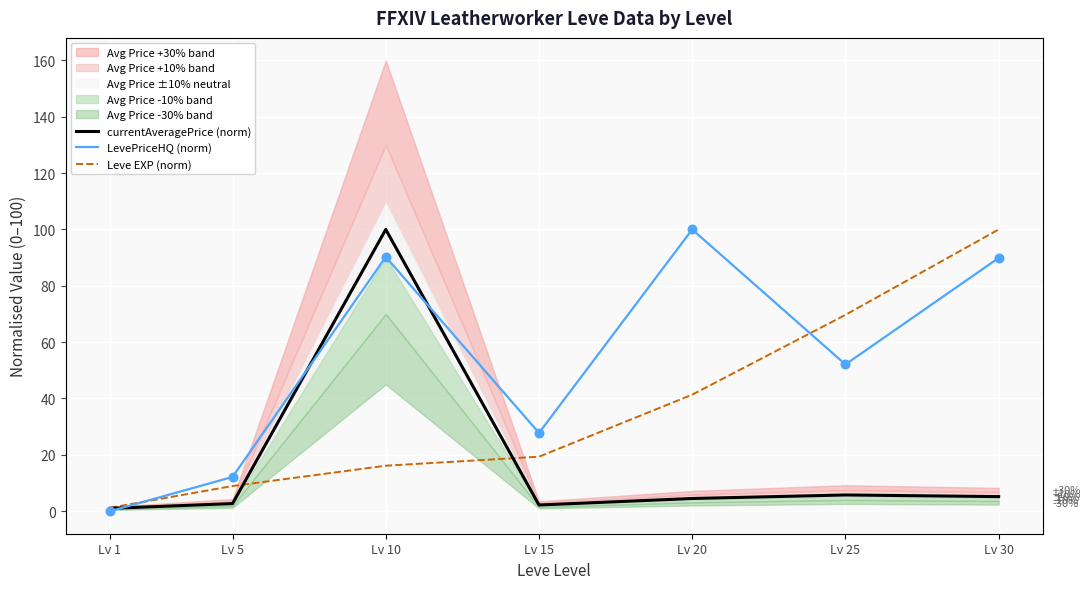

Which series has the largest total across all categories?

LevePriceHQ (norm)